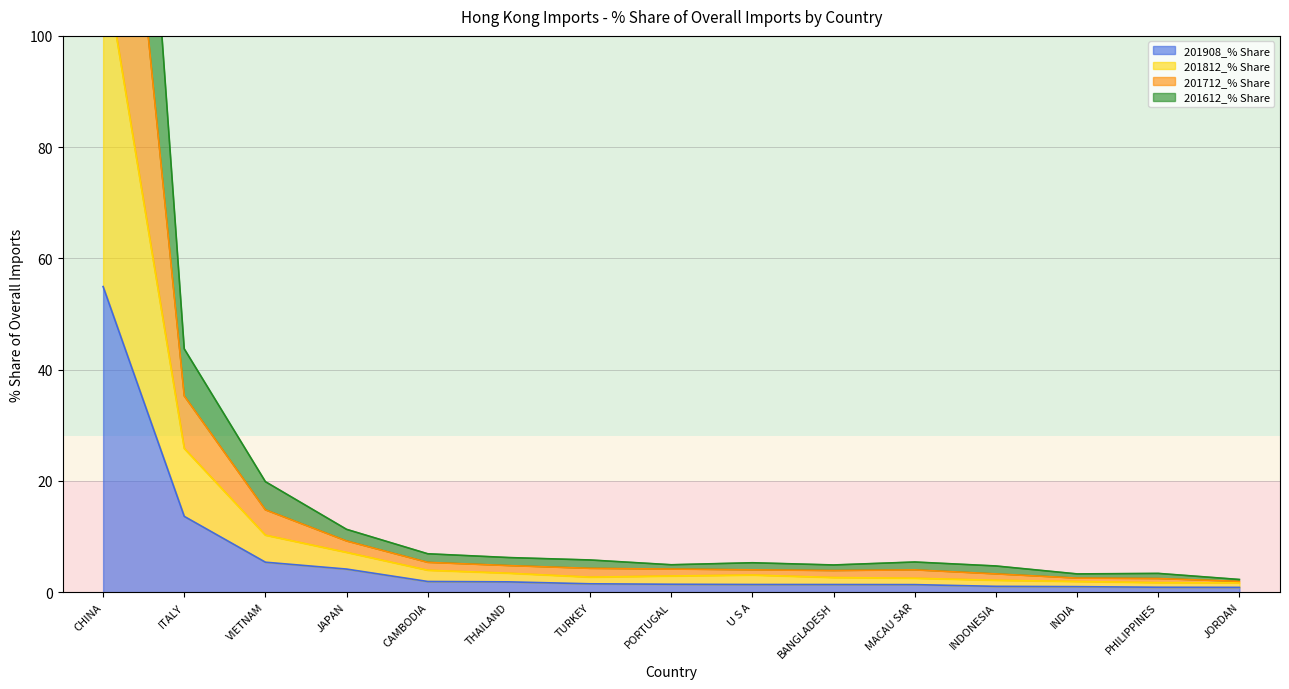

Which series changed the most between MACAU SAR and PHILIPPINES?

201712_% Share